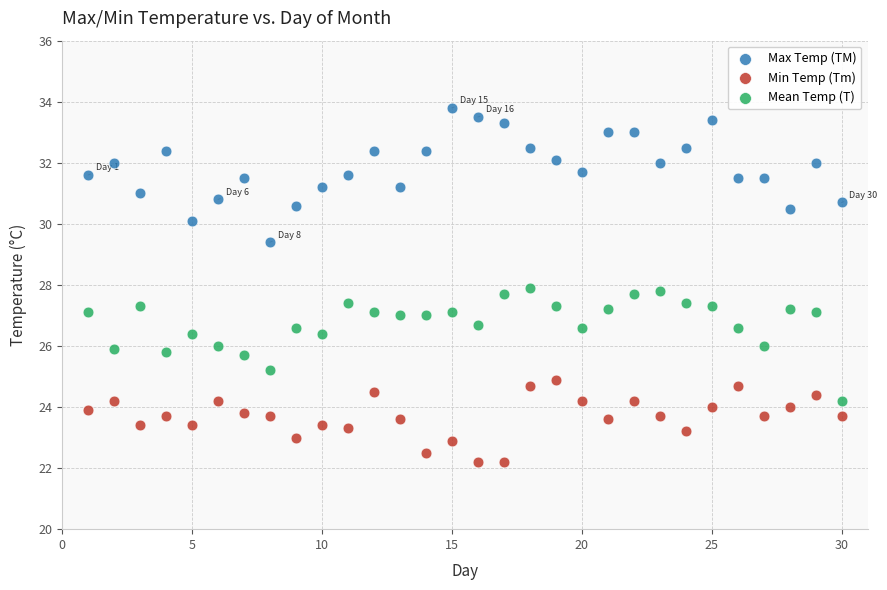

Which series reaches the minimum Y coordinate?

Min Temp (Tm)